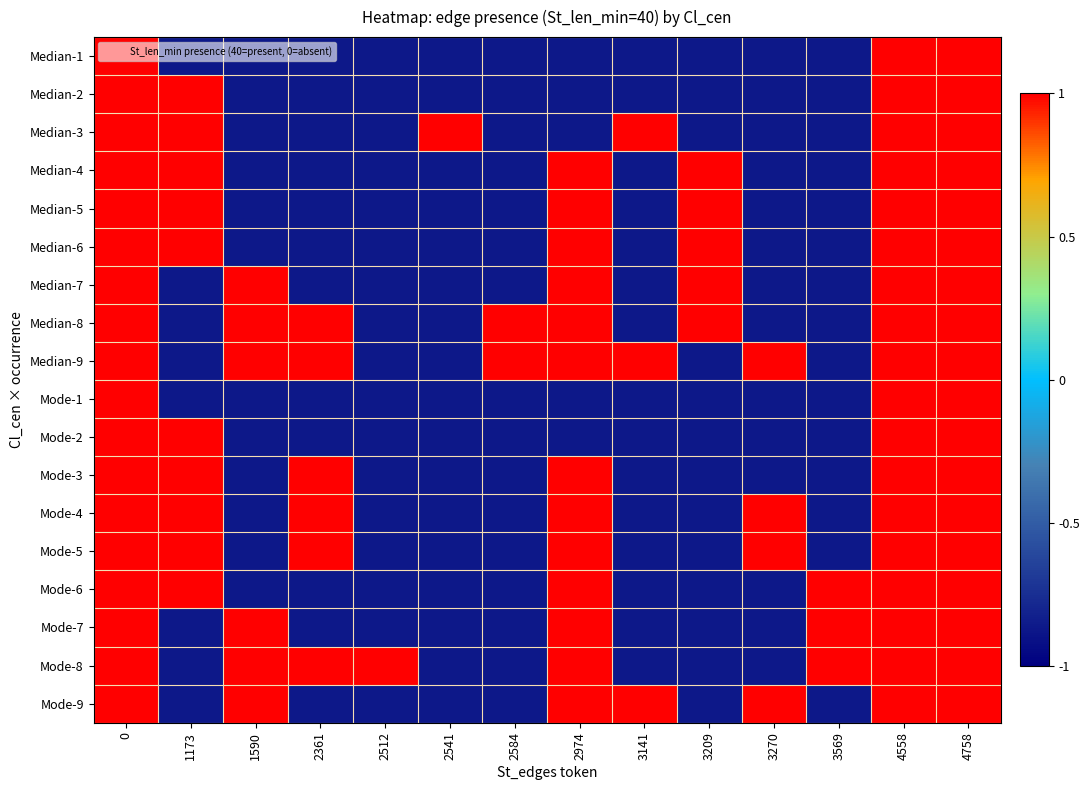

Rank the series by their maximum value, from lowest to highest.

Median-1, Median-2, Median-3, Median-4, Median-5, Median-6, Median-7, Median-8, Median-9, Mode-1, Mode-2, Mode-3, Mode-4, Mode-5, Mode-6, Mode-7, Mode-8, Mode-9